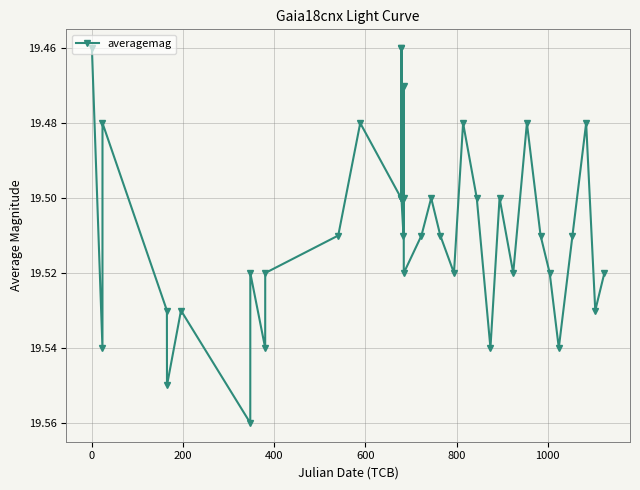

What is the sum of all values?

780.3